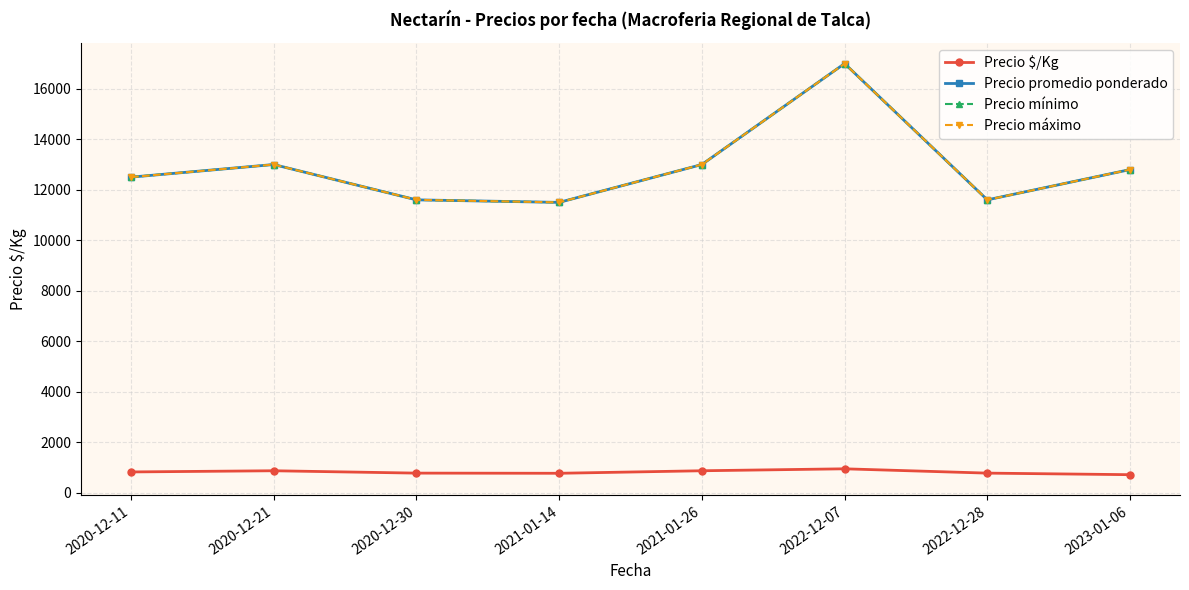

Which has a higher value, 2020-12-11 or 2023-01-06?

2020-12-11